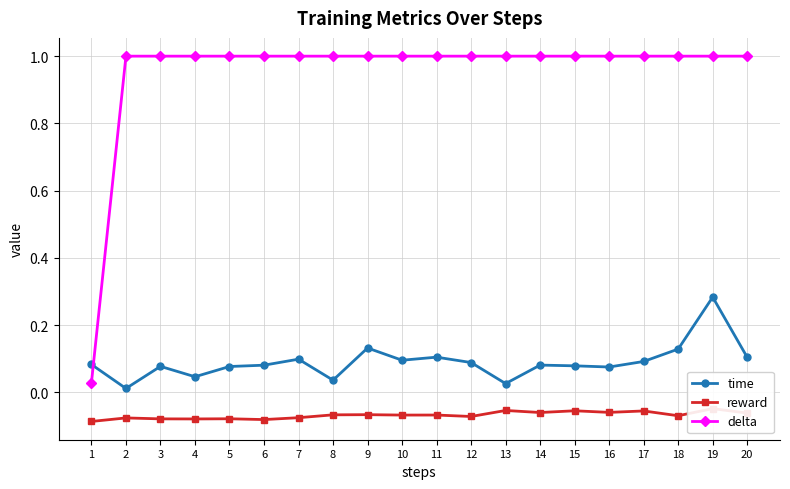

Between 6 and 15, which is larger?

6